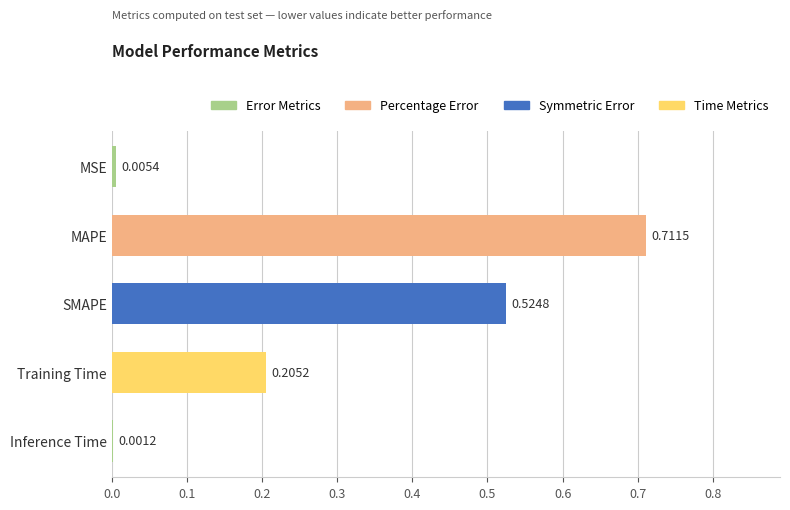

What is the change in value from MAPE to Training Time?

-0.5